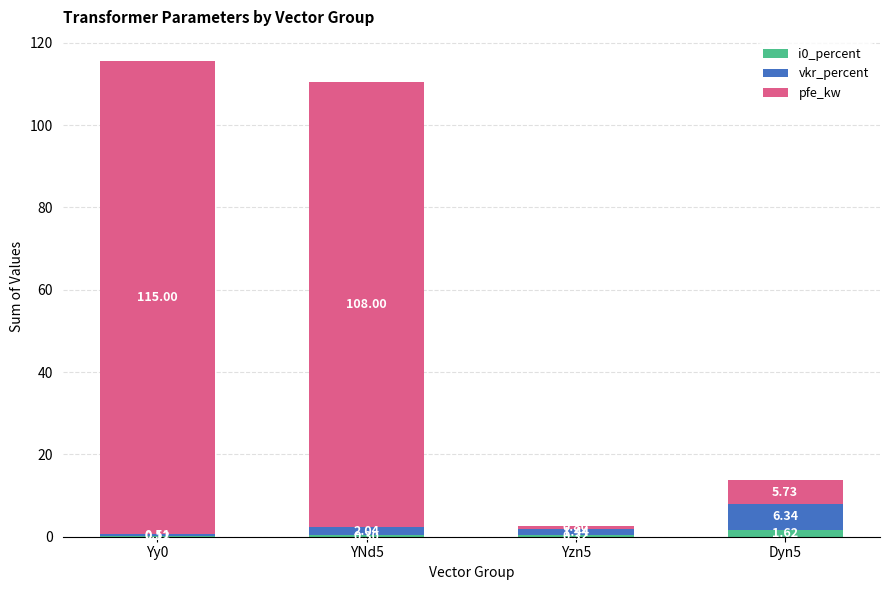

What is the total value across all series at Yzn5?

2.6